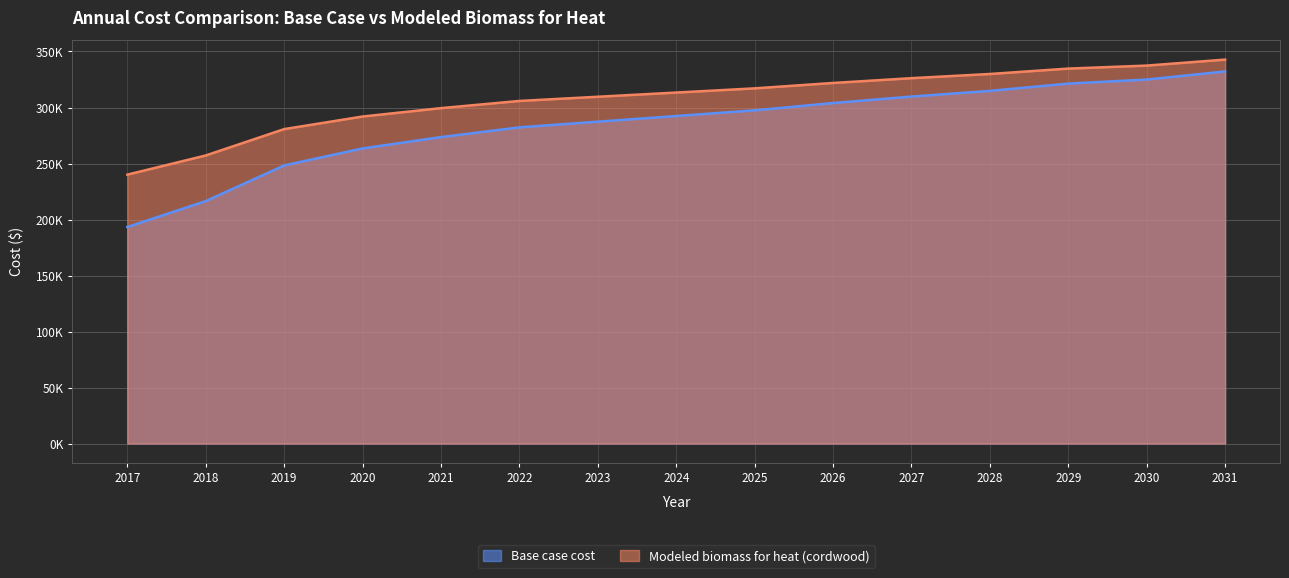

How many data points in Base case cost are above 292401?

8